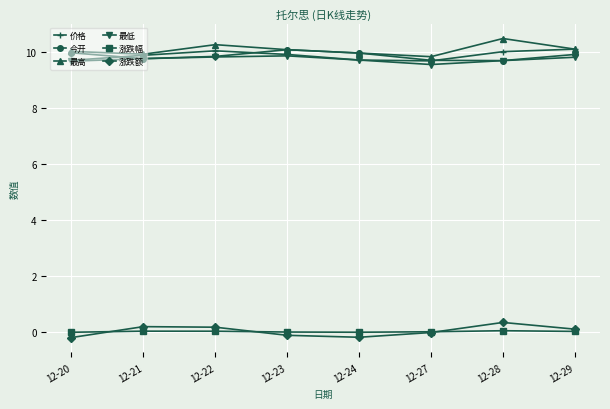

What is the maximum value shown in the chart?

10.5